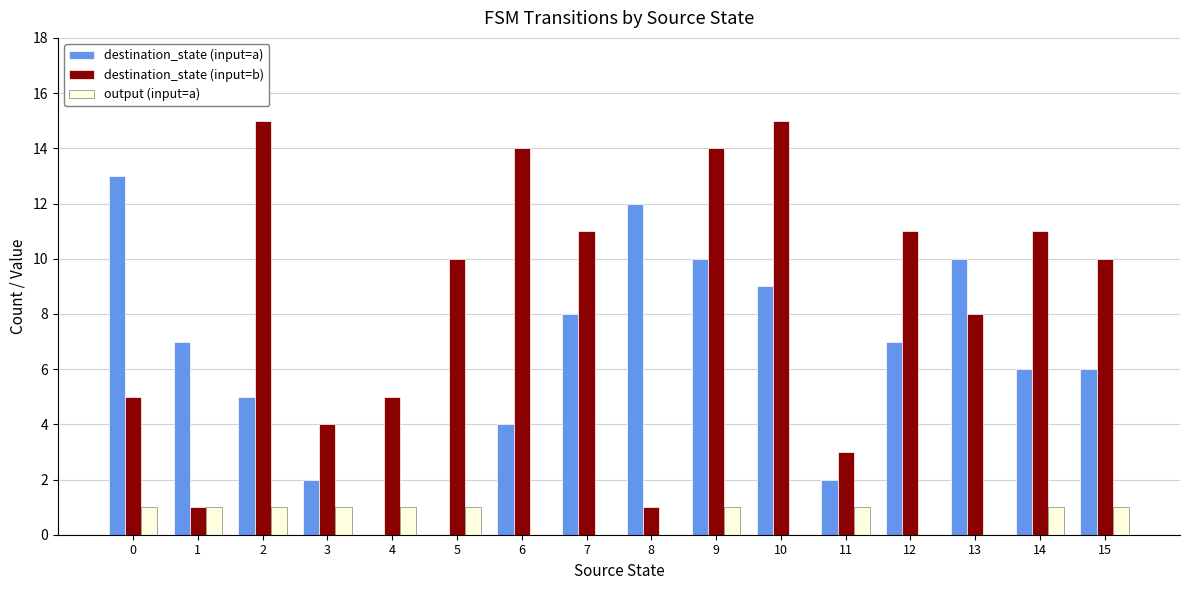

Reading left to right, extract all data points from this chart.

destination_state (input=a): 13	7	5	2	0	0	4	8	12	10	9	2	7	10	6	6
destination_state (input=b): 5	1	15	4	5	10	14	11	1	14	15	3	11	8	11	10
output (input=a): 1	1	1	1	1	1	0	0	0	1	0	1	0	0	1	1